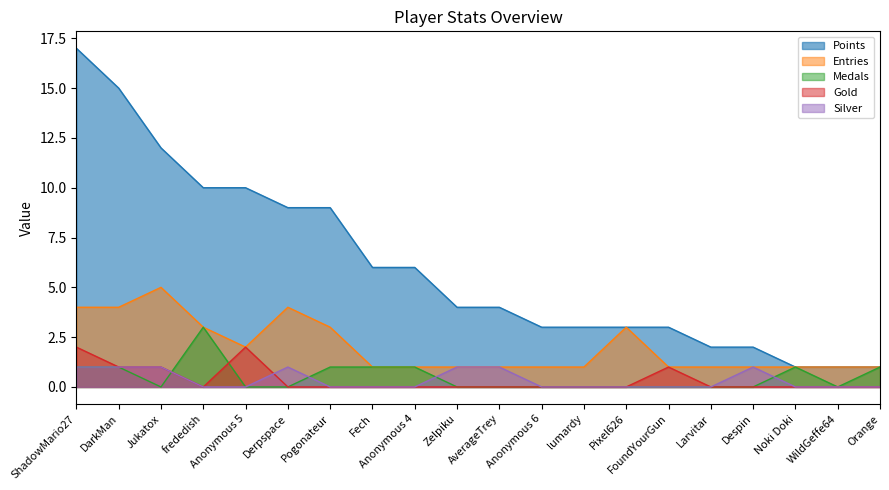

True or false: Gold has more than 0 points higher than both neighbors.

True